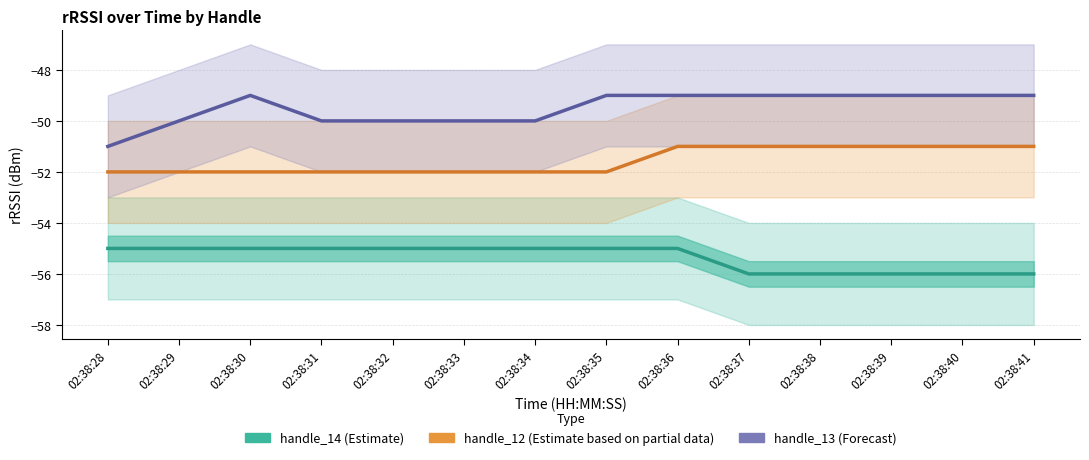

Count the number of categories in the chart.

14